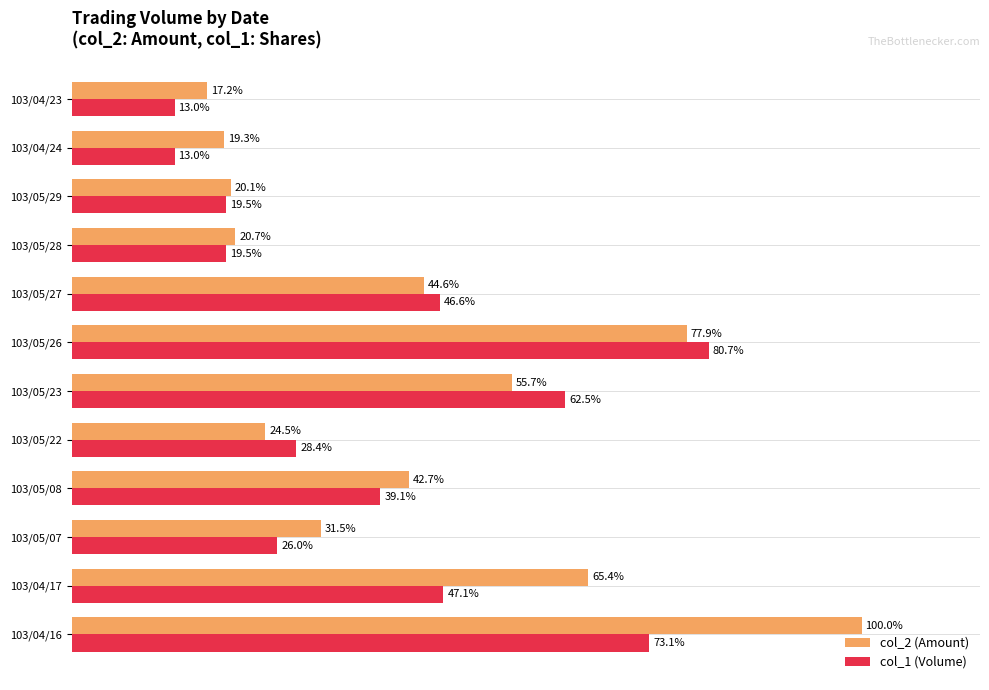

At which label does col_1 (Volume) reach its peak?

103/05/26